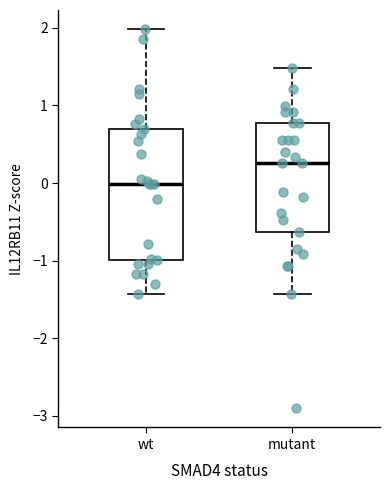

Which box has the highest median line?

mutant